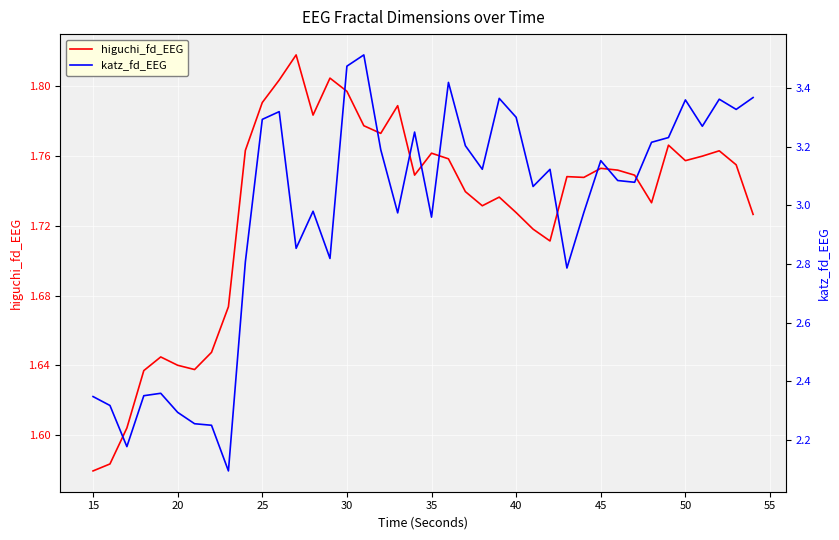

Reading left to right, extract all data points from this chart.

higuchi_fd_EEG: 1.6	1.6	1.6	1.6	1.6	1.6	1.6	1.6	1.7	1.8	1.8	1.8	1.8	1.8	1.8	1.8	1.8	1.8	1.8	1.7	1.8	1.8	1.7	1.7	1.7	1.7	1.7	1.7	1.7	1.7	1.8	1.8	1.7	1.7	1.8	1.8	1.8	1.8	1.8	1.7
katz_fd_EEG: 2.3	2.3	2.2	2.4	2.4	2.3	2.3	2.3	2.1	2.8	3.3	3.3	2.9	3.0	2.8	3.5	3.5	3.2	3.0	3.3	3.0	3.4	3.2	3.1	3.4	3.3	3.1	3.1	2.8	3.0	3.2	3.1	3.1	3.2	3.2	3.4	3.3	3.4	3.3	3.4